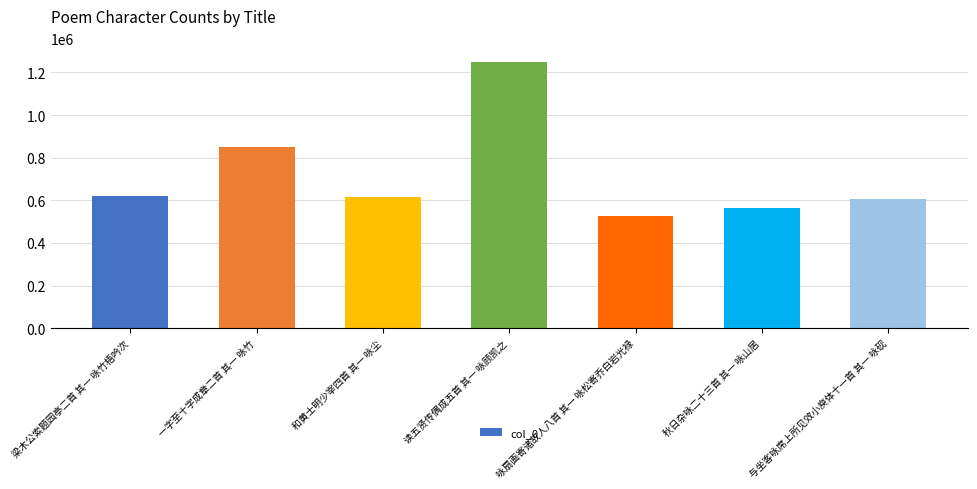

What is the maximum value shown in the chart?

1251064